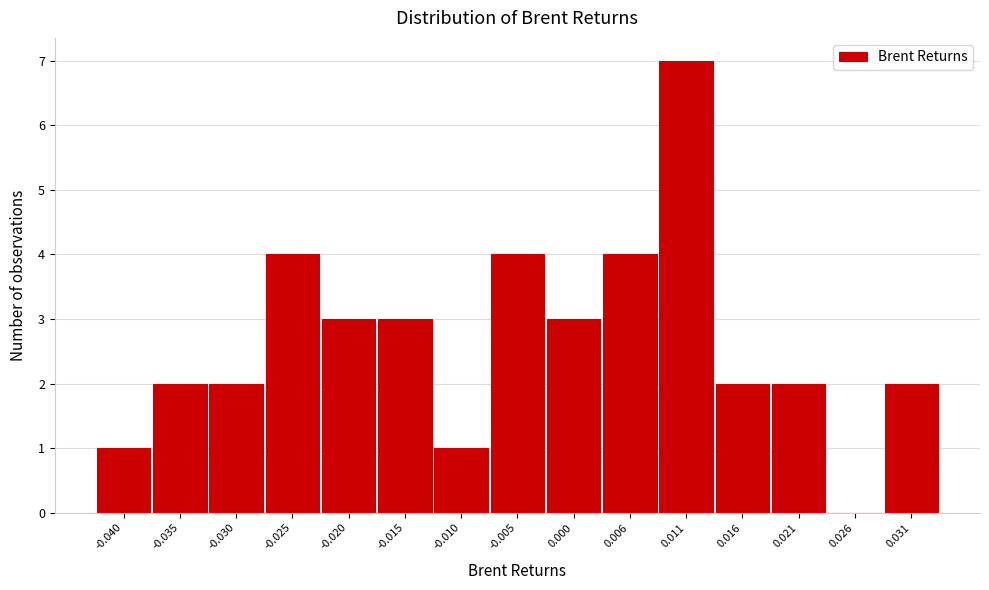

Reading left to right, transcribe all the data shown in this chart.

-0.040=1	-0.035=2	-0.030=2	-0.025=4	-0.020=3	-0.015=3	-0.010=1	-0.005=4	0.000=3	0.006=4	0.011=7	0.016=2	0.021=2	0.026=0	0.031=2